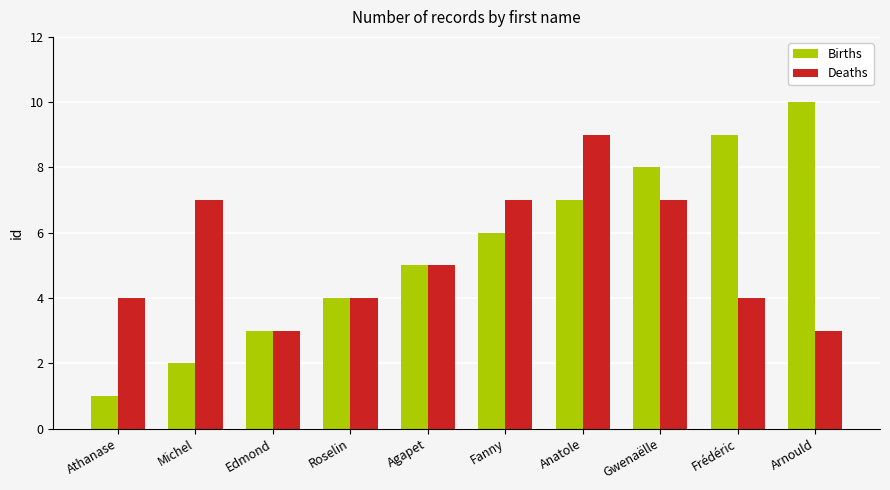

Reading right to left, transcribe all the data shown in this chart.

Births: Arnould=10	Frédéric=9	Gwenaëlle=8	Anatole=7	Fanny=6	Agapet=5	Roselin=4	Edmond=3	Michel=2	Athanase=1
Deaths: Arnould=3	Frédéric=4	Gwenaëlle=7	Anatole=9	Fanny=7	Agapet=5	Roselin=4	Edmond=3	Michel=7	Athanase=4